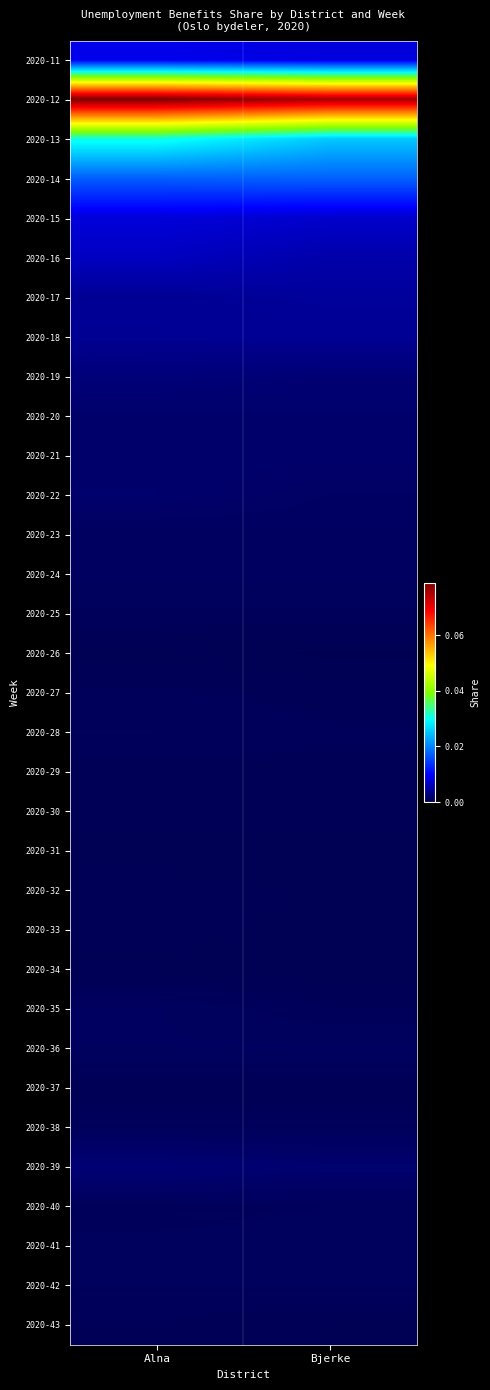

Reading left to right, what are all the values shown in this chart?

2020-11: Alna=0.0	Bjerke=0.0
2020-12: Alna=0.1	Bjerke=0.1
2020-13: Alna=0.0	Bjerke=0.0
2020-14: Alna=0.0	Bjerke=0.0
2020-15: Alna=0.0	Bjerke=0.0
2020-16: Alna=0.0	Bjerke=0.0
2020-17: Alna=0.0	Bjerke=0.0
2020-18: Alna=0.0	Bjerke=0.0
2020-19: Alna=0.0	Bjerke=0.0
2020-20: Alna=0.0	Bjerke=0.0
2020-21: Alna=0.0	Bjerke=0.0
2020-22: Alna=0.0	Bjerke=0.0
2020-23: Alna=0.0	Bjerke=0.0
2020-24: Alna=0.0	Bjerke=0.0
2020-25: Alna=0.0	Bjerke=0.0
2020-26: Alna=0.0	Bjerke=0.0
2020-27: Alna=0.0	Bjerke=0.0
2020-28: Alna=0.0	Bjerke=0.0
2020-29: Alna=0.0	Bjerke=0.0
2020-30: Alna=0.0	Bjerke=0.0
2020-31: Alna=0.0	Bjerke=0.0
2020-32: Alna=0.0	Bjerke=0.0
2020-33: Alna=0.0	Bjerke=0.0
2020-34: Alna=0.0	Bjerke=0.0
2020-35: Alna=0.0	Bjerke=0.0
2020-36: Alna=0.0	Bjerke=0.0
2020-37: Alna=0.0	Bjerke=0.0
2020-38: Alna=0.0	Bjerke=0.0
2020-39: Alna=0.0	Bjerke=0.0
2020-40: Alna=0.0	Bjerke=0.0
2020-41: Alna=0.0	Bjerke=0.0
2020-42: Alna=0.0	Bjerke=0.0
2020-43: Alna=0.0	Bjerke=0.0